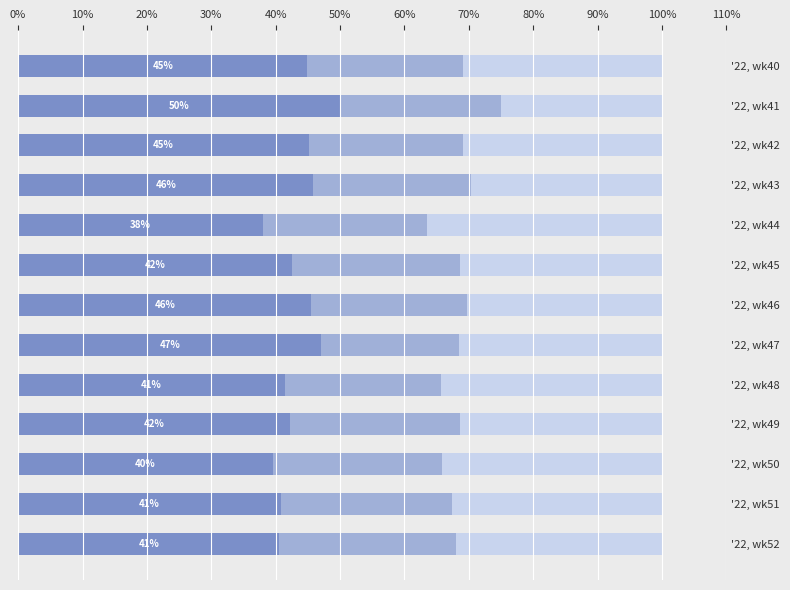

What is the total value across all series at '22, wk40?

100.0